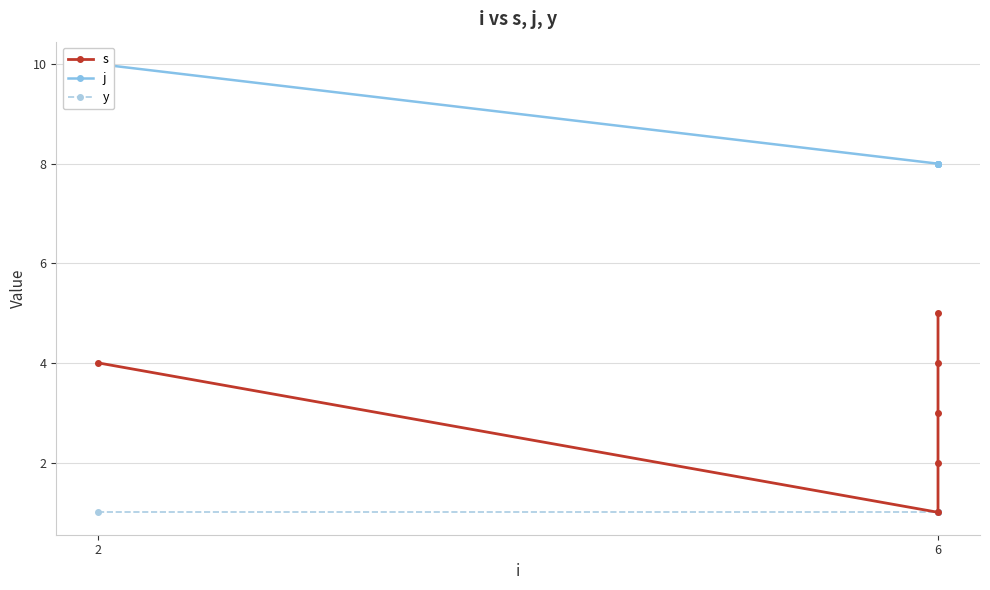

At how many categories does at least one series exceed 1?

6